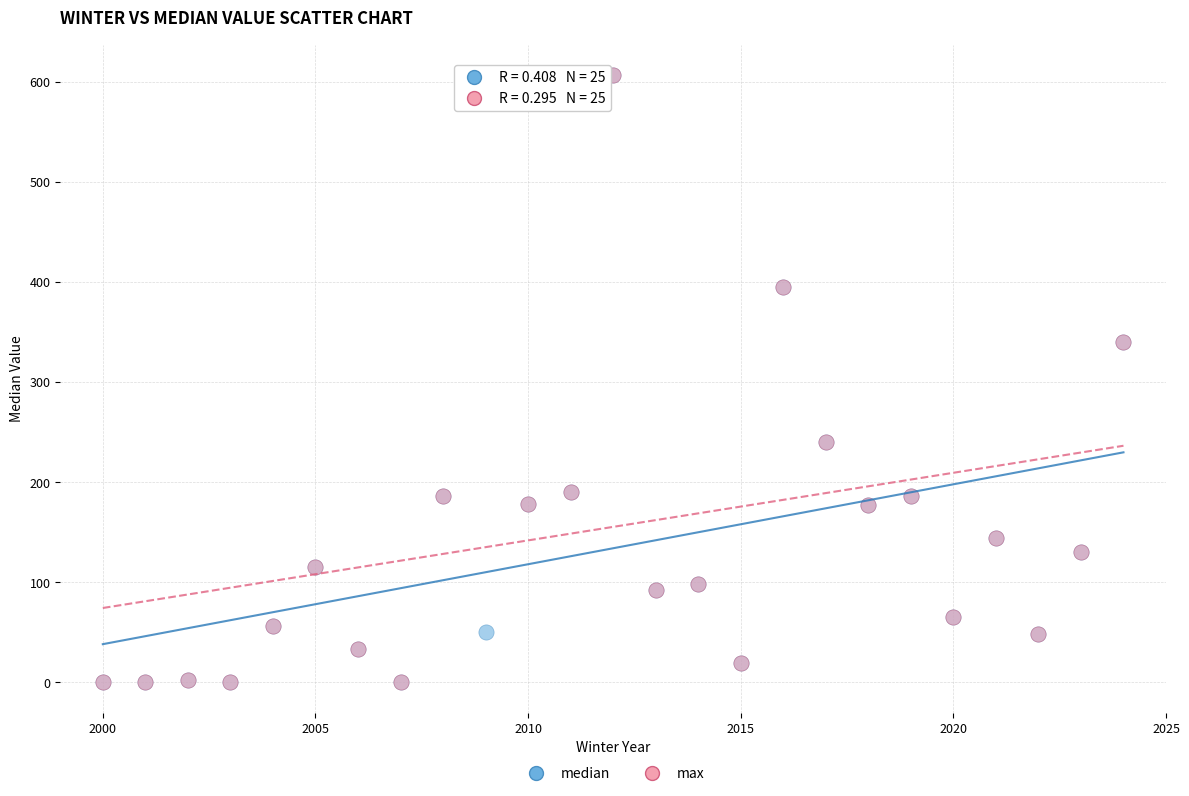

What are all the series names shown in the legend?

median, max